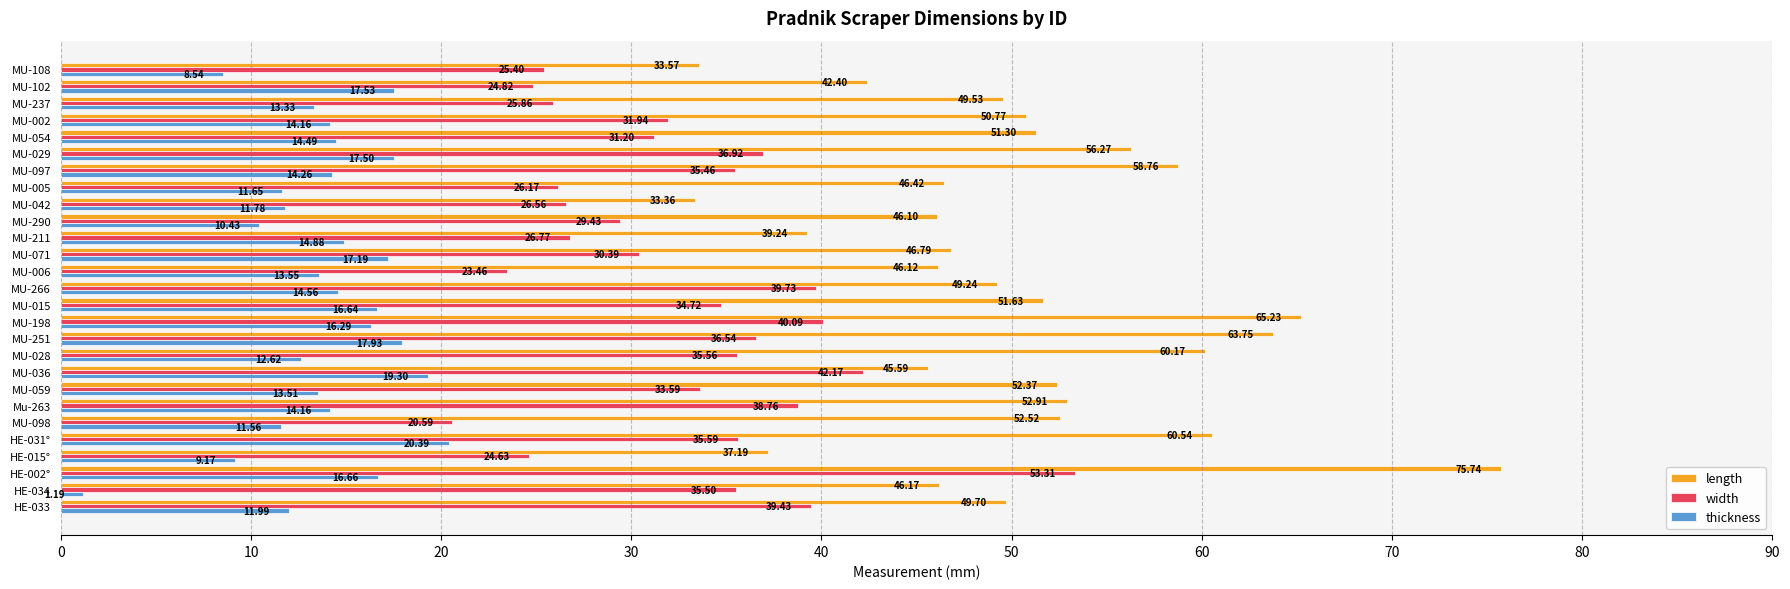

Rank the categories by width value from highest to lowest.

HE-002°, MU-036, MU-198, MU-266, HE-033, Mu-263, MU-029, MU-251, HE-031°, MU-028, HE-034, MU-097, MU-015, MU-059, MU-002, MU-054, MU-071, MU-290, MU-211, MU-042, MU-005, MU-237, MU-108, MU-102, HE-015°, MU-006, MU-098